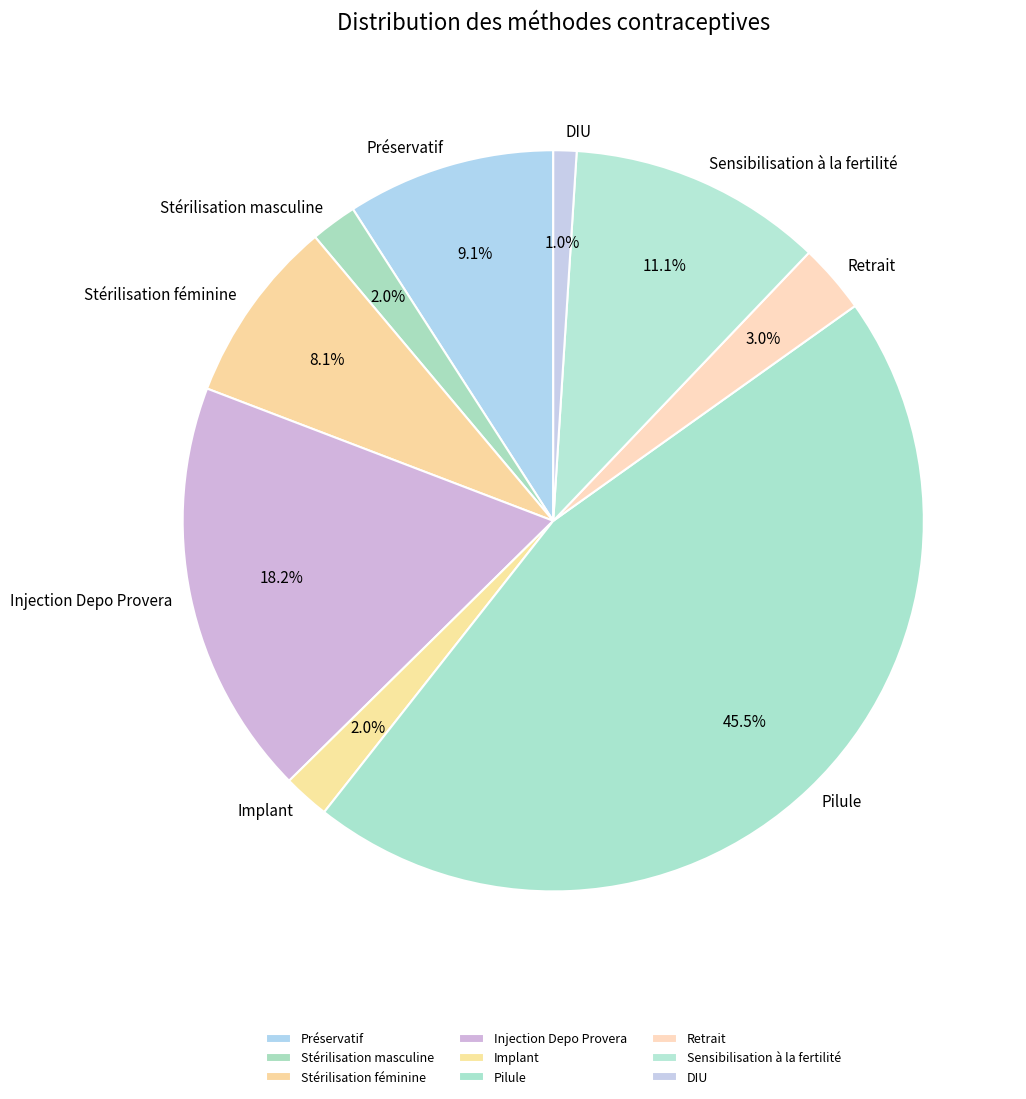

Does Stérilisation féminine account for over 50% of the chart?

No